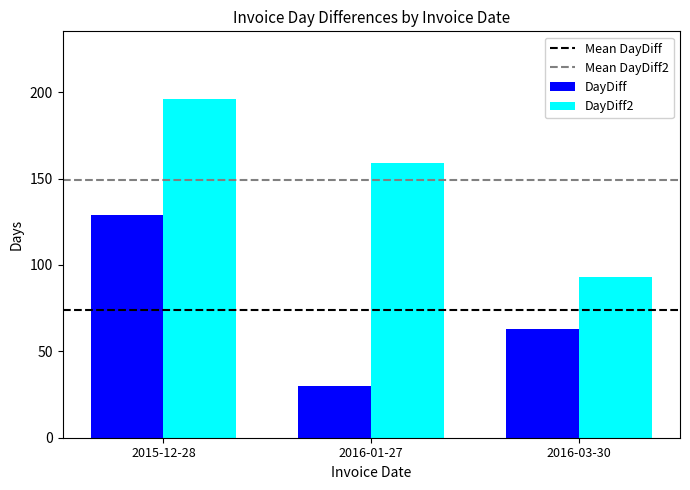

Reading left to right, extract all data points from this chart.

DayDiff: 129	30	63
DayDiff2: 196	159	93